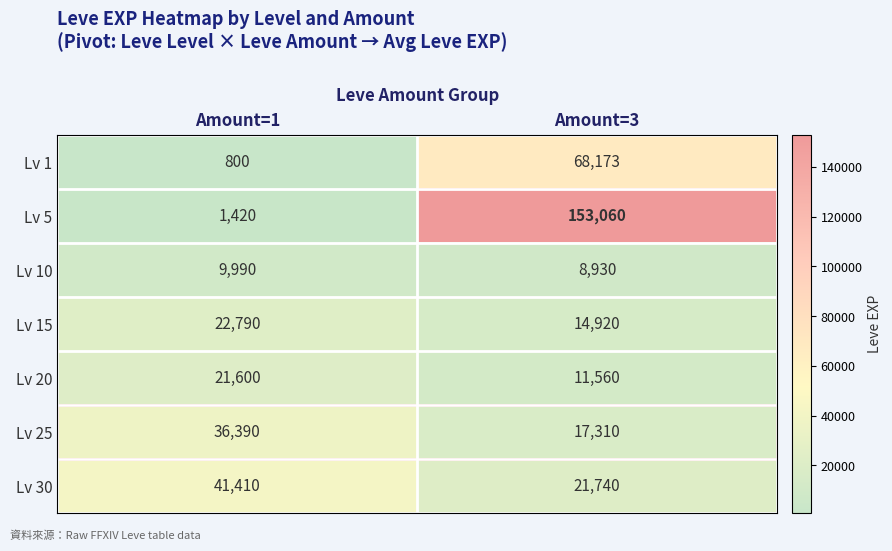

What is the maximum value shown in the chart?

153060